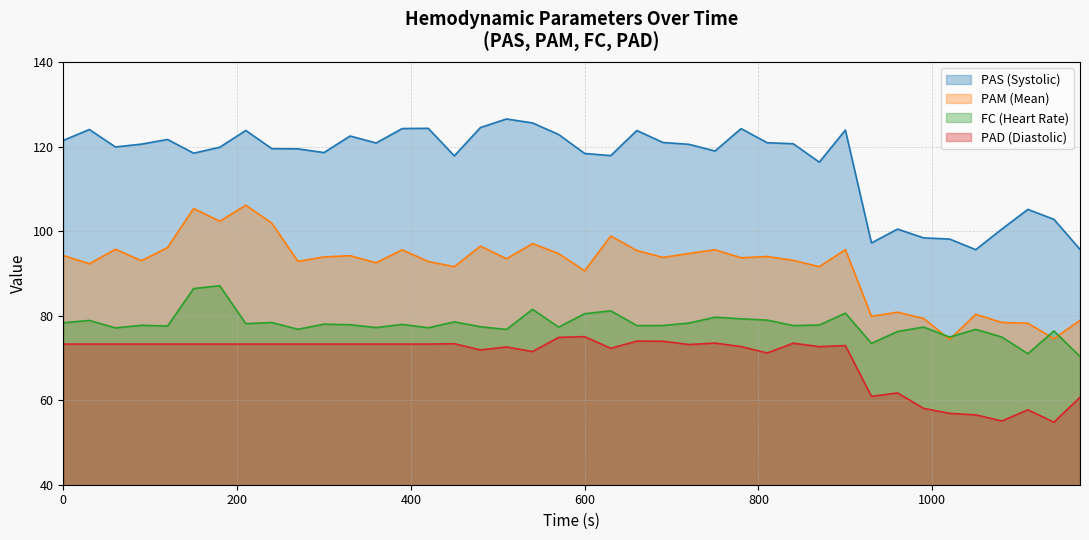

Which series has the largest total across all categories?

PAS (Systolic)